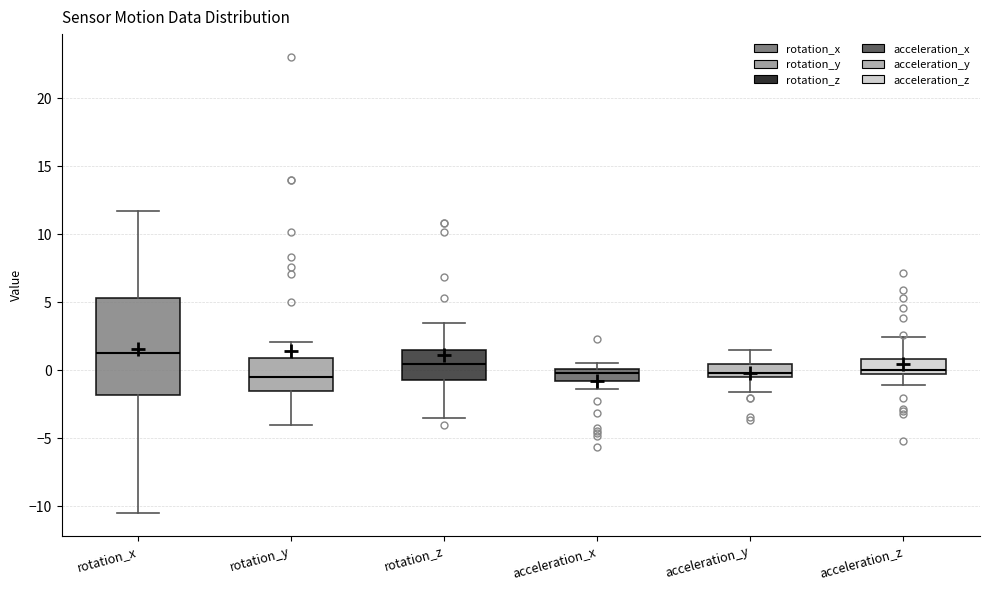

Where is the upper edge of the box for rotation_x on the y-axis? The values are not printed on the chart, so give them approximately, as read against the axis.

5.5